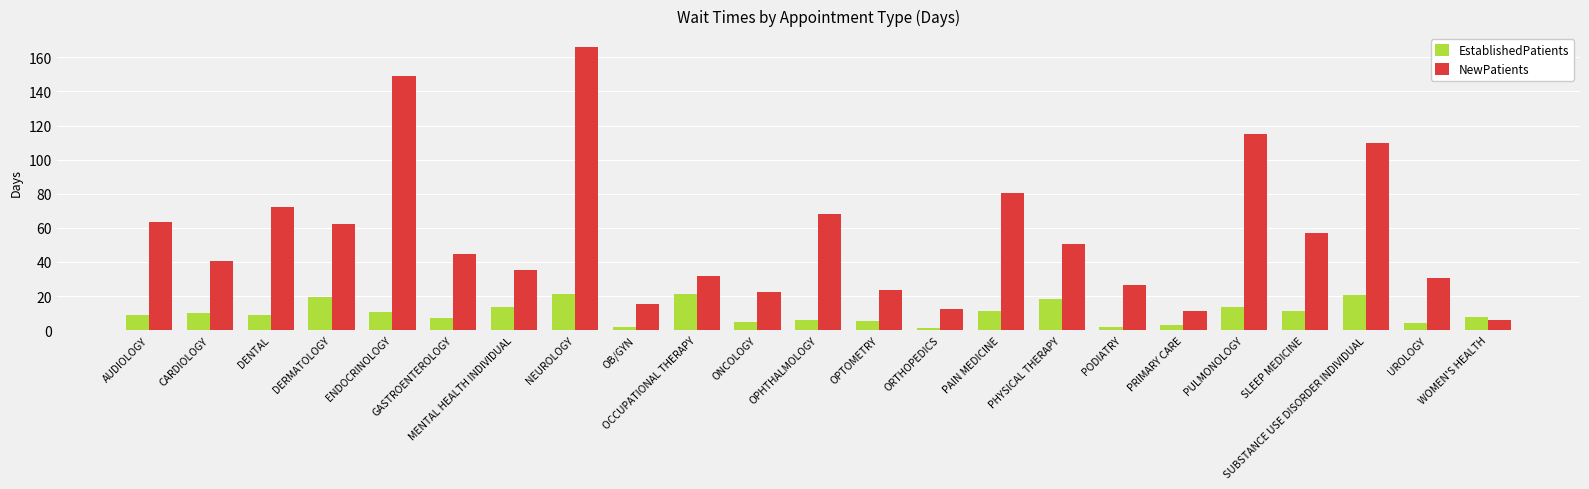

List the series in order of their peak value, lowest first.

EstablishedPatients, NewPatients